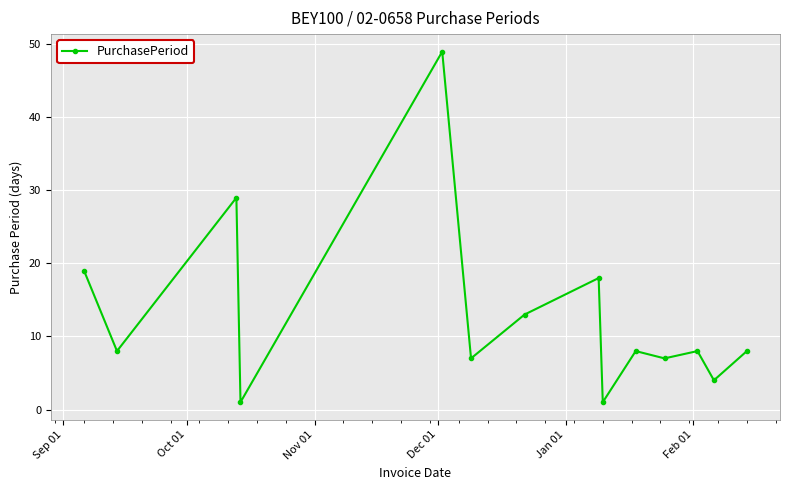

What is the difference between the maximum and second lowest values?

48